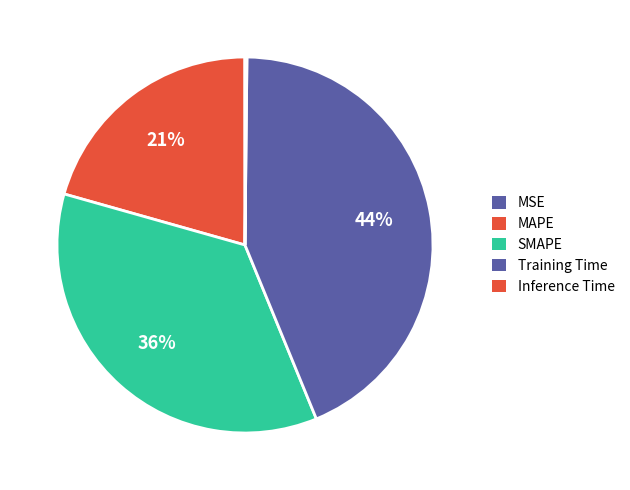

What portion of the pie excludes SMAPE?

64.4%